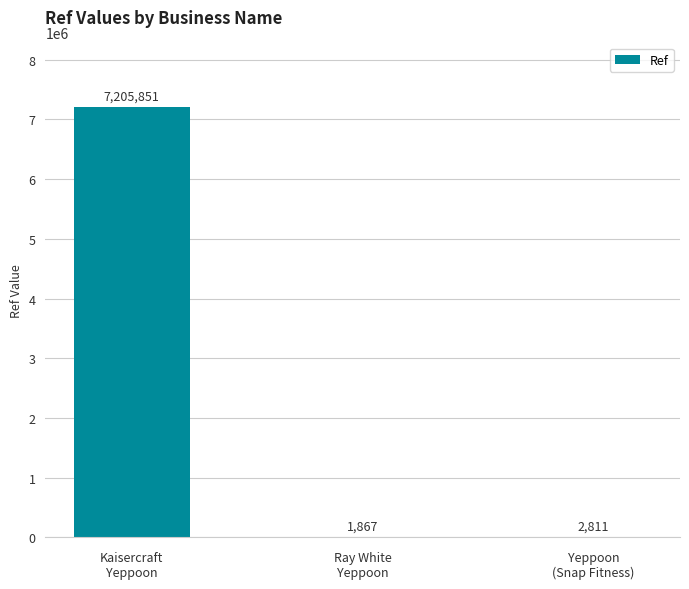

What is the sum of all values?

7210529